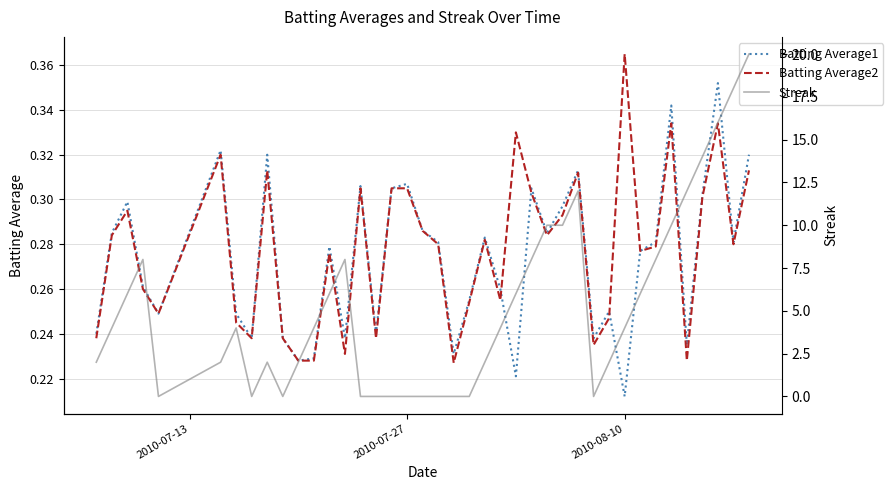

At which label is Batting Average1 closest to 0?

2010-08-10